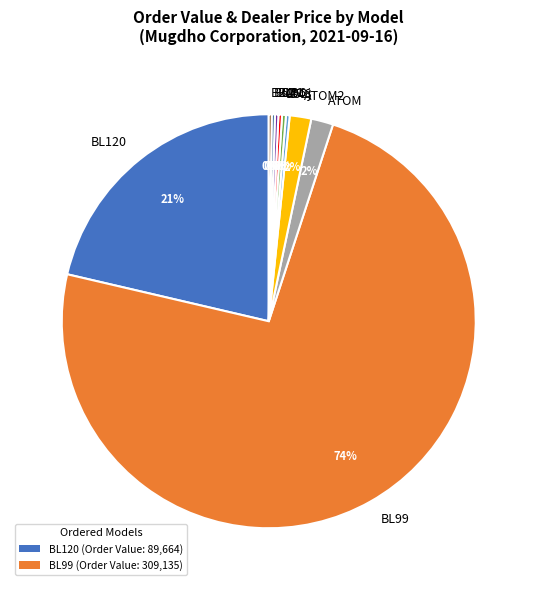

Which category has the biggest portion of the pie?

BL99